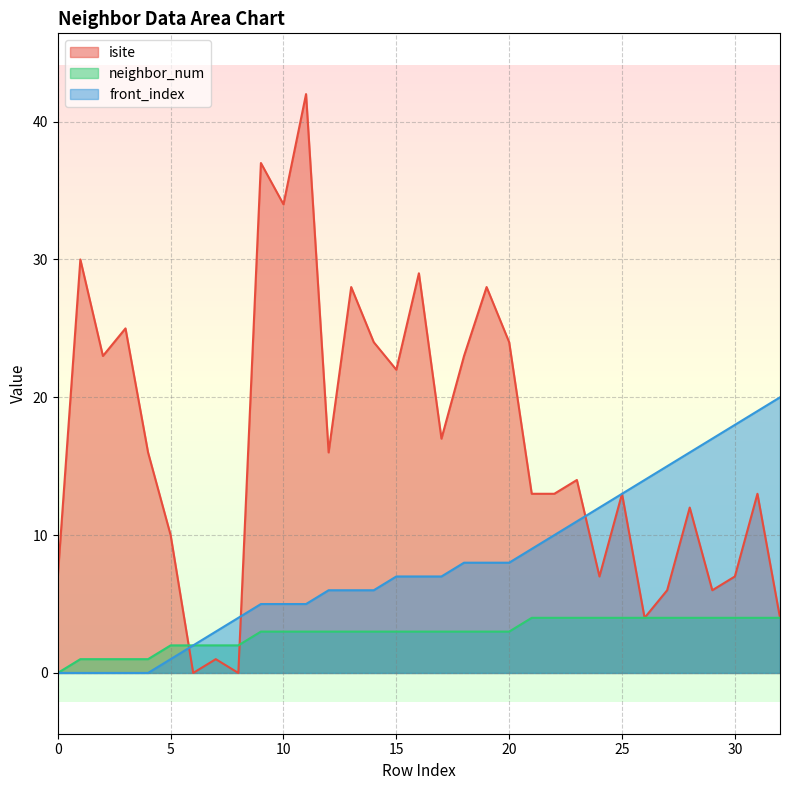

Between 21 and 32, which is larger?

21